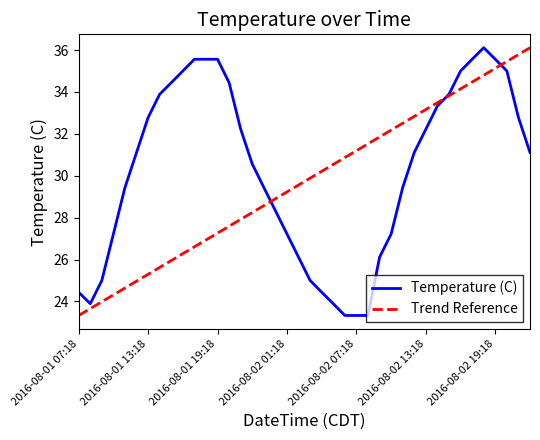

What is the label of the 24th point from the right?

2016-08-01 23:18